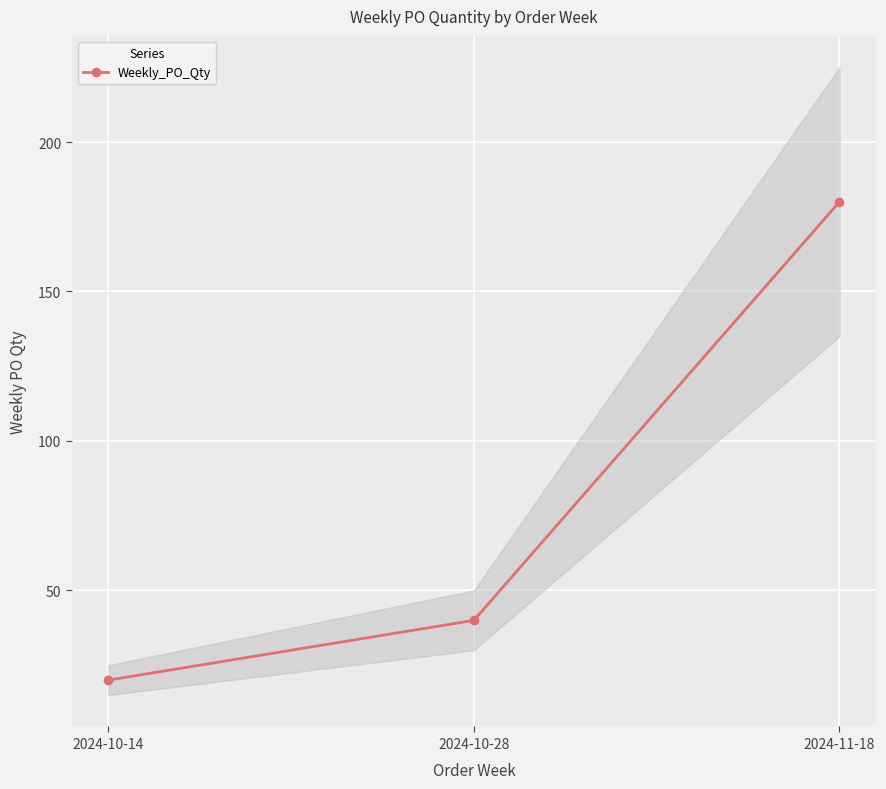

The value at 2024-11-18 is 59. True or false?

False